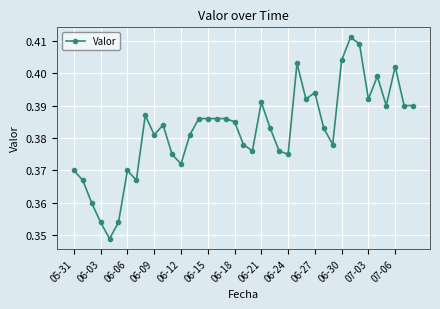

Does the chart have visible grid lines?

Yes